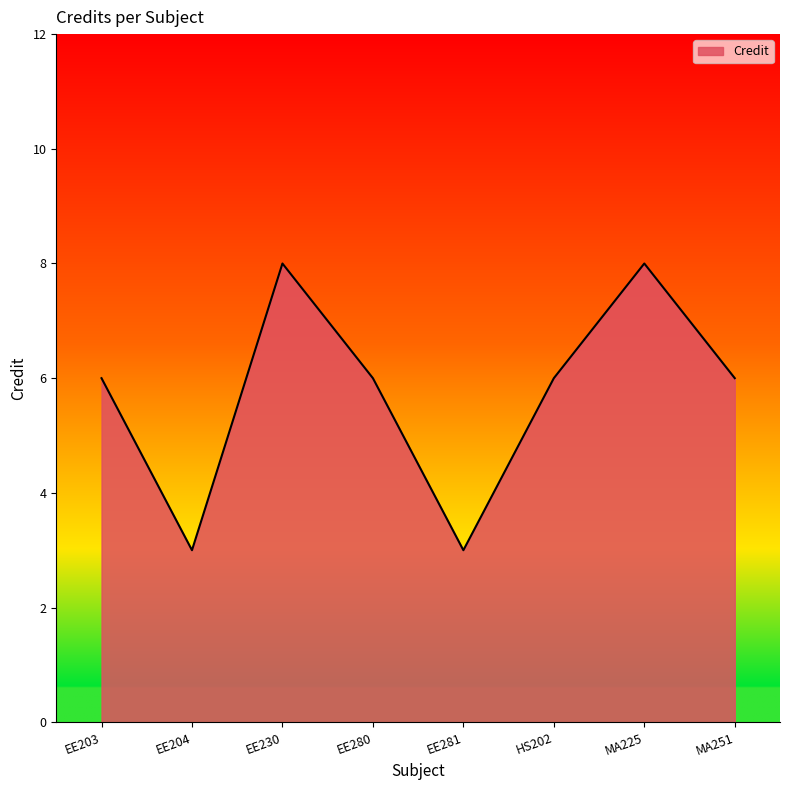

What is the maximum value shown in the chart?

8